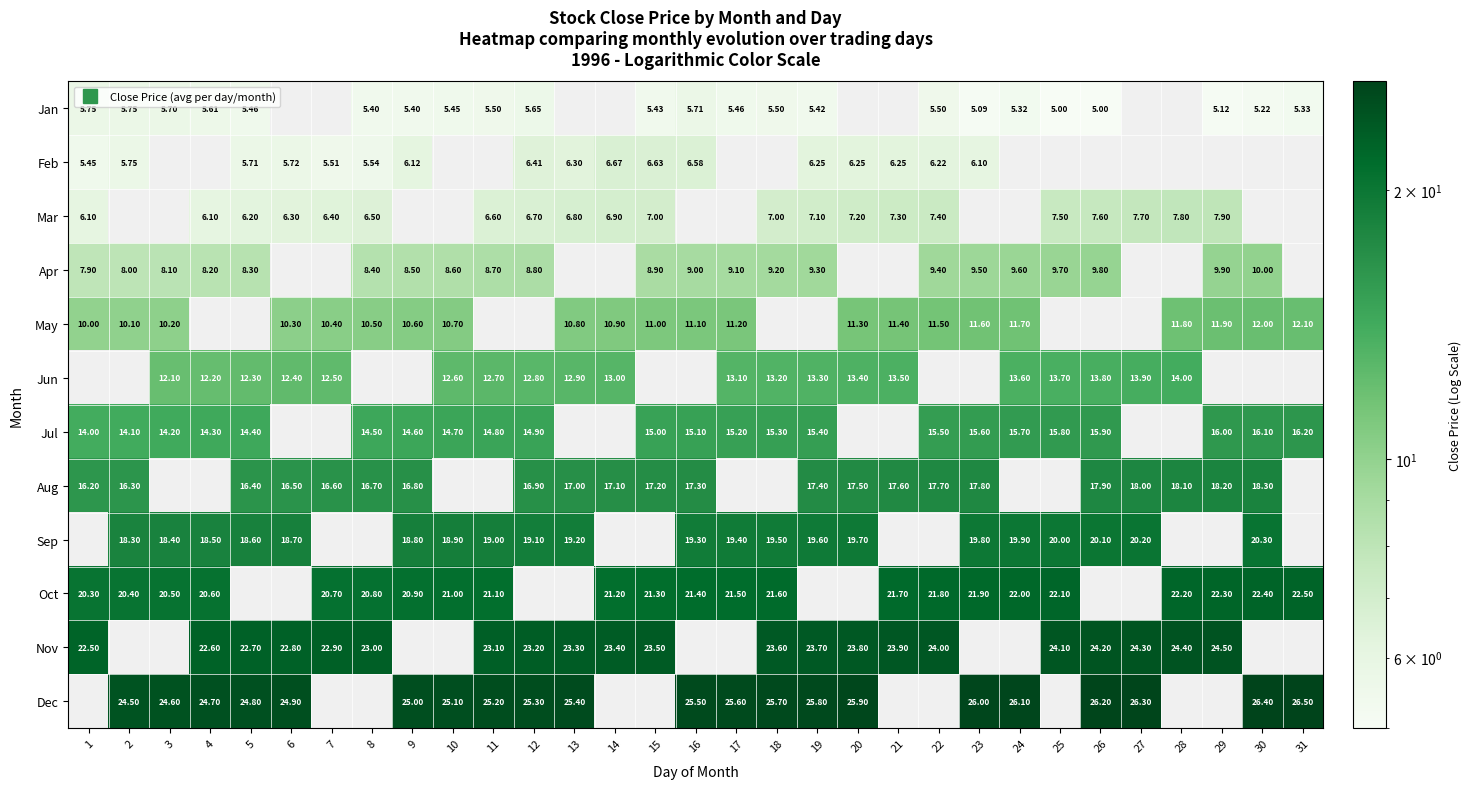

How many data points in Oct are above 21?

15